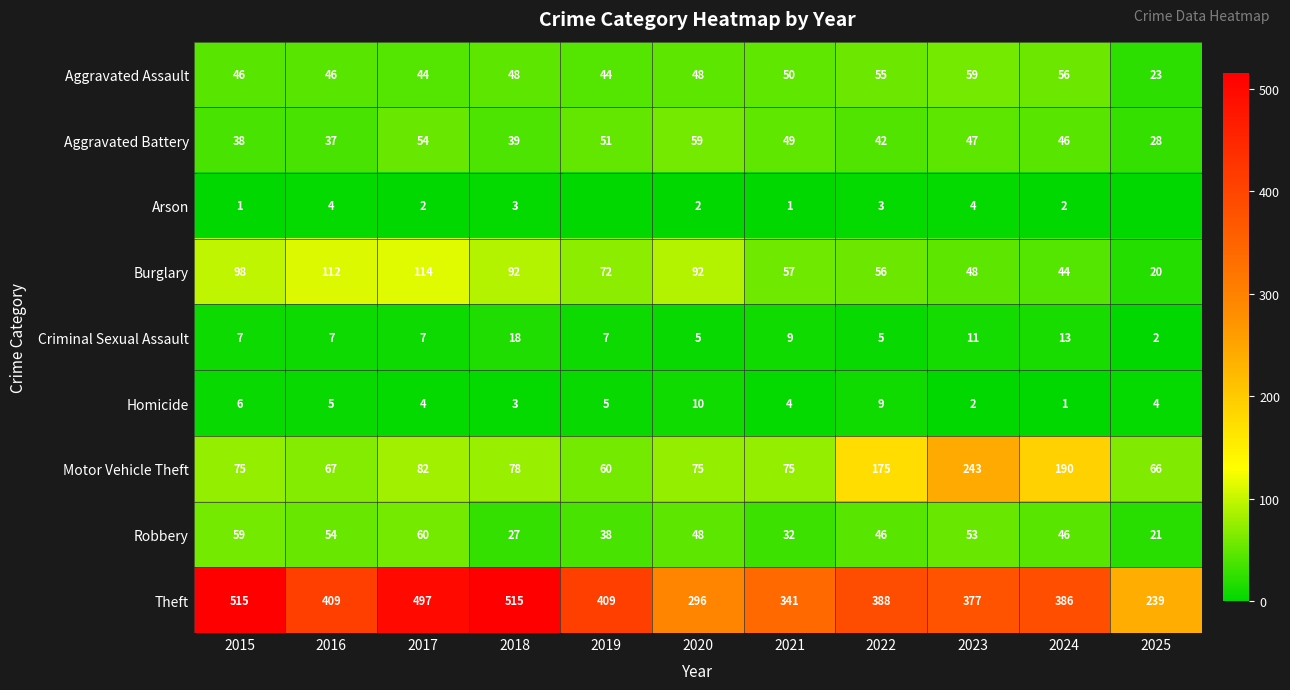

What is the difference between the second highest and minimum values in the Robbery series?

38